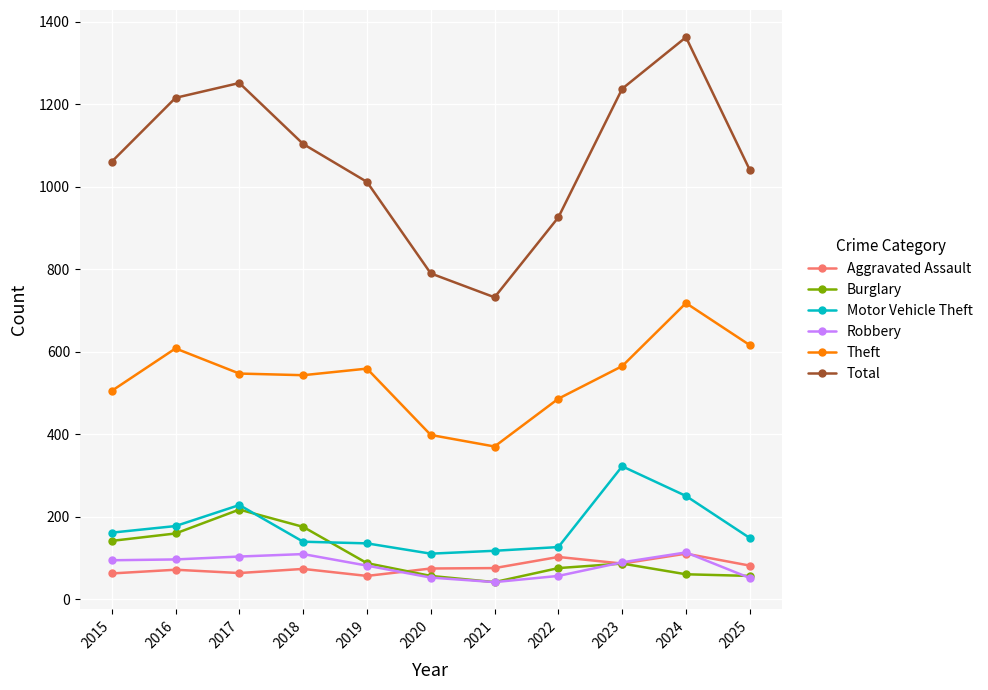

Where does the Motor Vehicle Theft series first go above 148?

2015